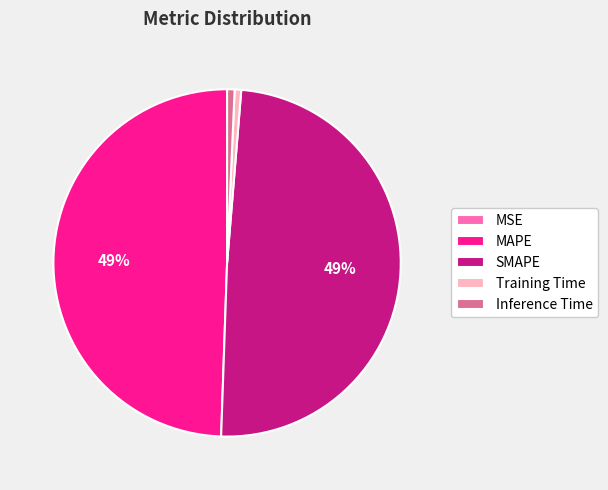

To the nearest percent, what percentage of the pie is Inference Time?

1%